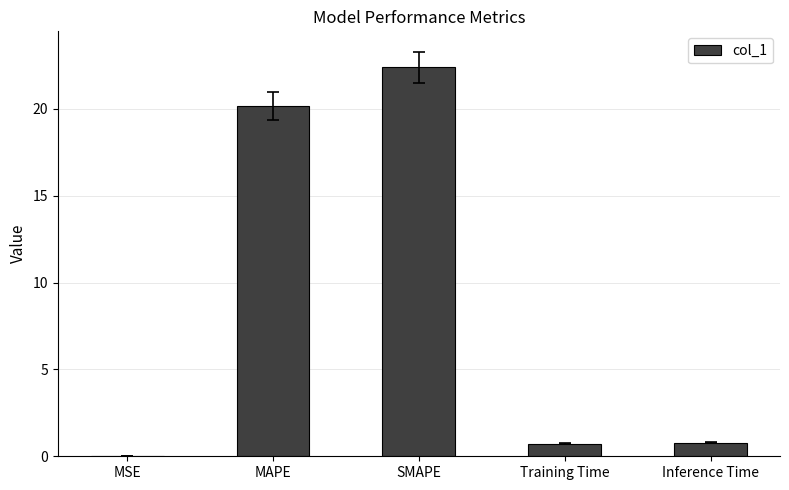

What is the difference between the values at SMAPE and MAPE?

2.3